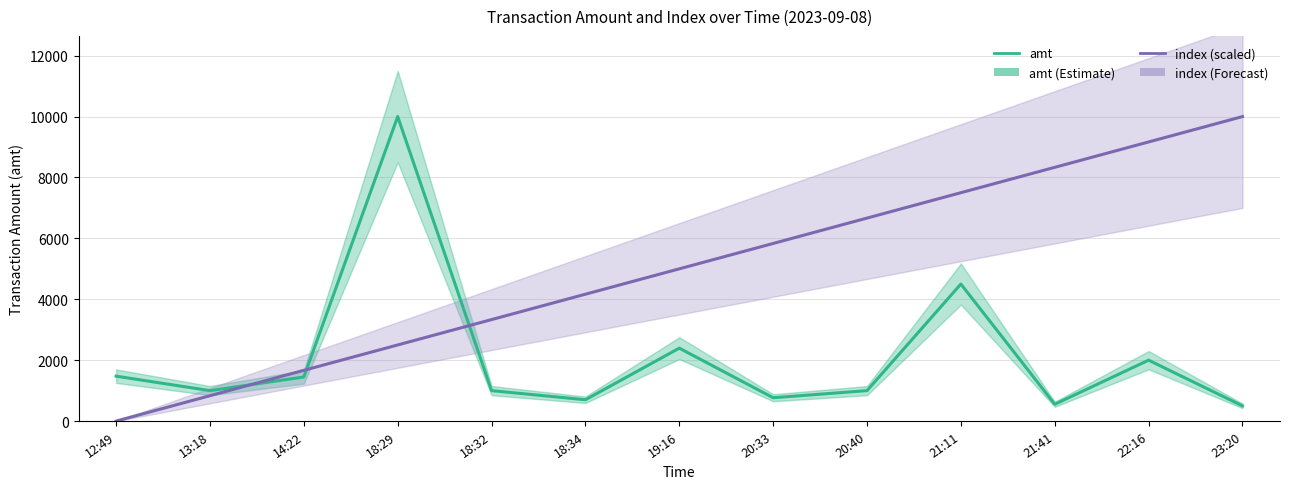

True or false: amt and index (scaled) cross at least once.

True